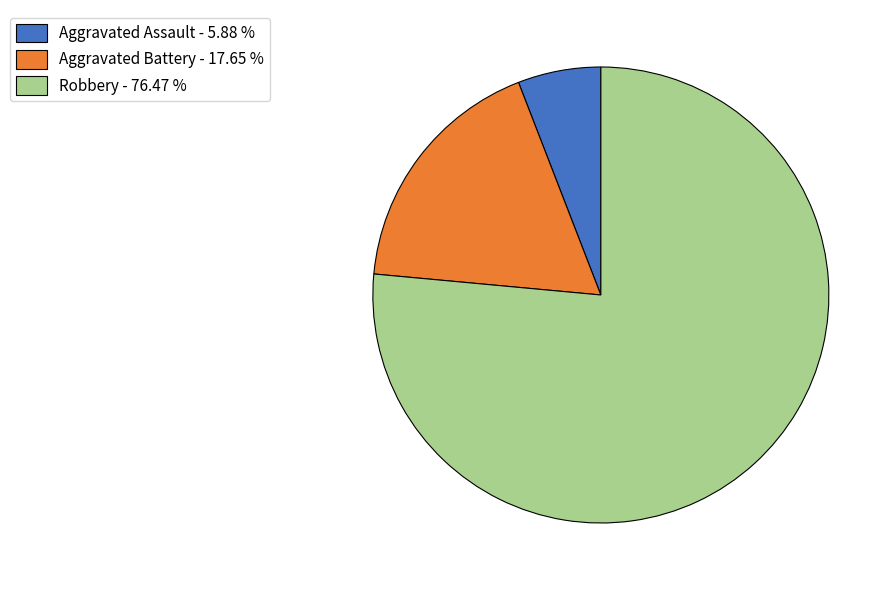

Which has a higher value, Aggravated Assault - 5.88 % or Robbery - 76.47 %?

Robbery - 76.47 %